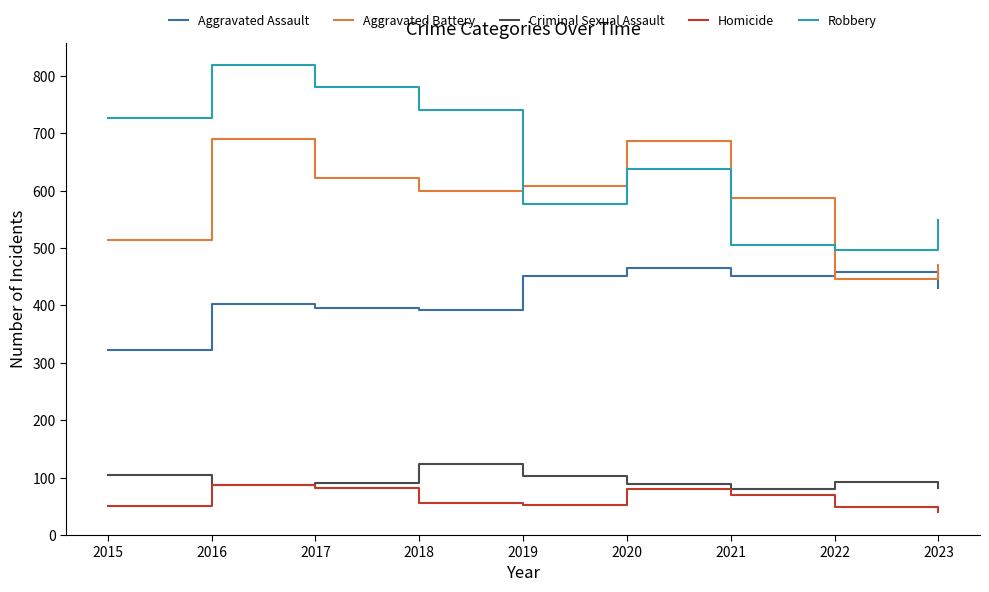

True or false: Homicide and Aggravated Assault cross at least once.

False